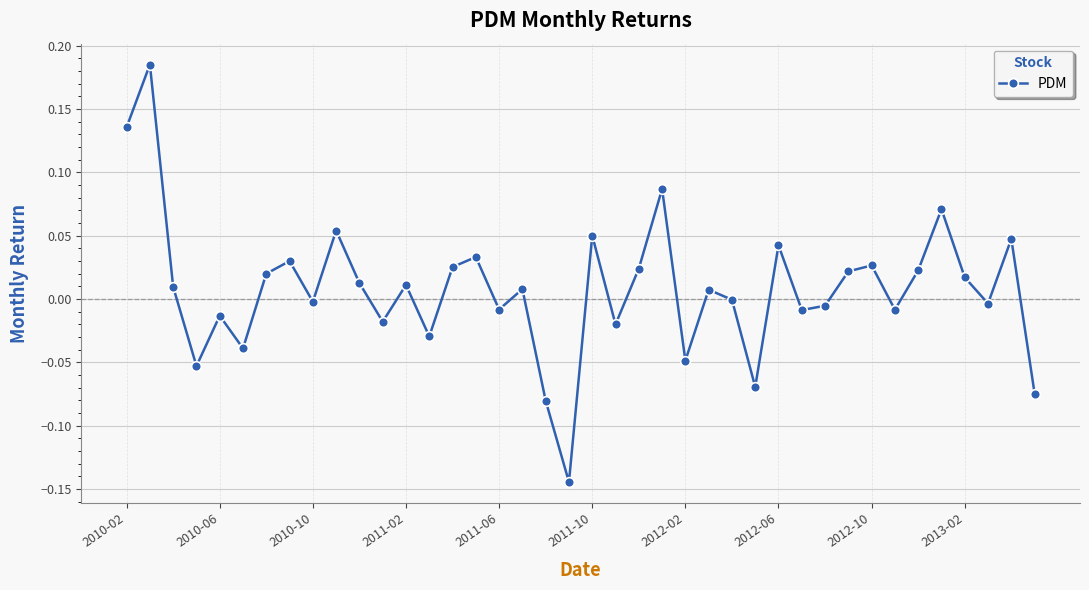

True or false: there are more than 0 points higher than both neighbors.

True